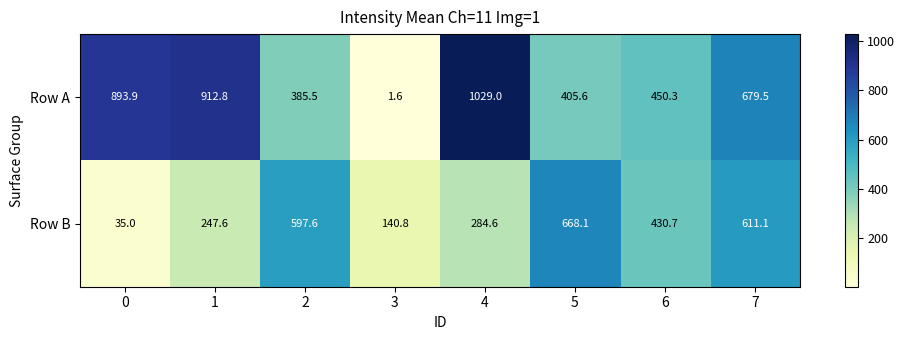

At which label is Row B closest to 351?

4